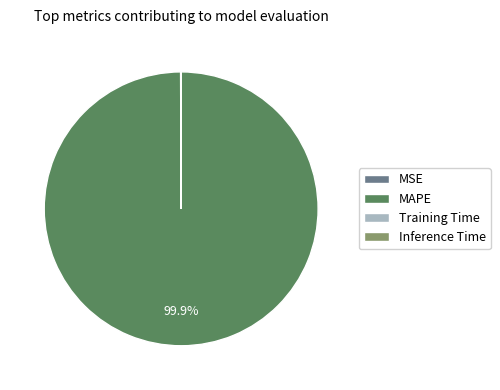

Is MAPE the majority of the pie?

Yes